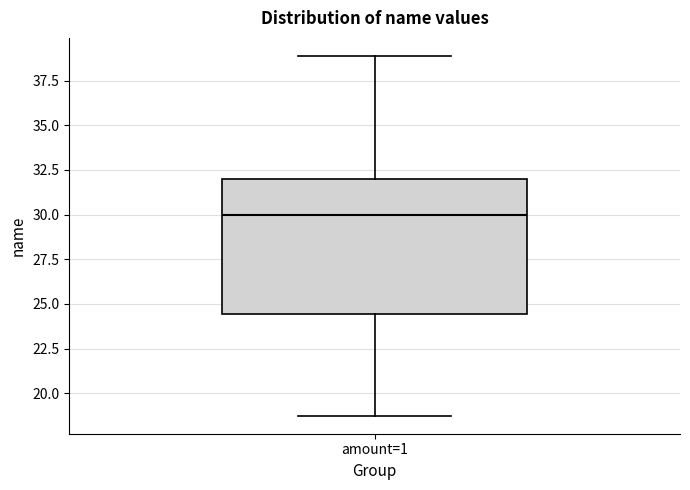

Where is the lower edge of the box for amount=1 on the y-axis? The values are not printed on the chart, so give them approximately, as read against the axis.

24.5